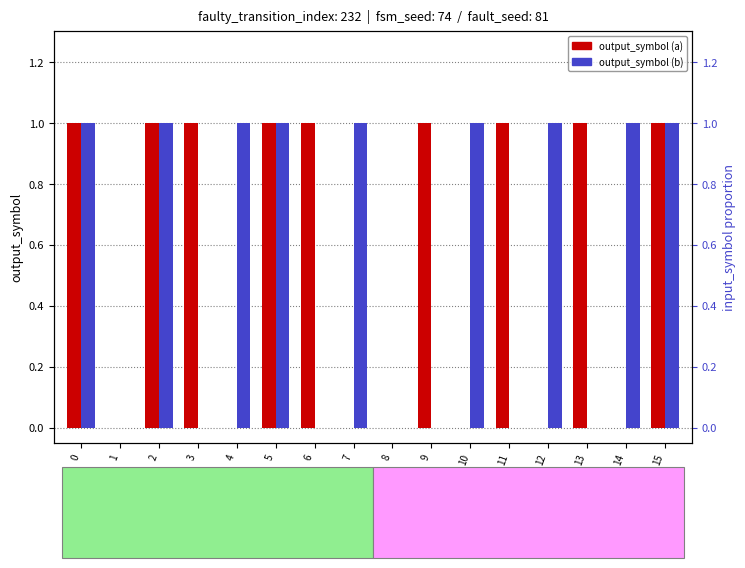

Rank the series at 3 from lowest to highest value.

output_symbol (b), output_symbol (a)